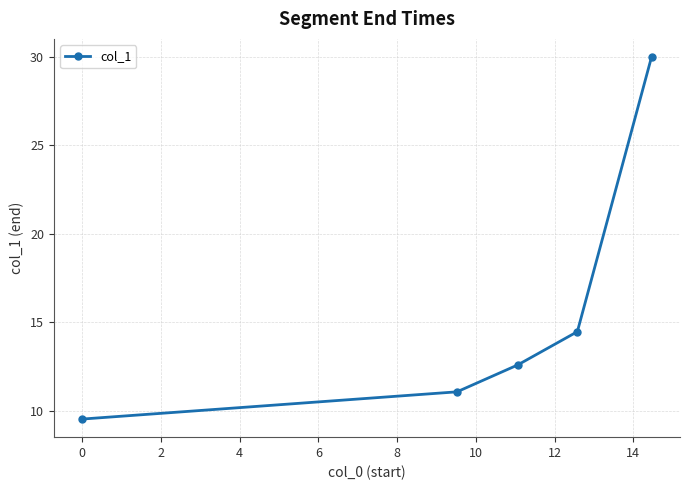

How many distinct data groups are displayed?

1